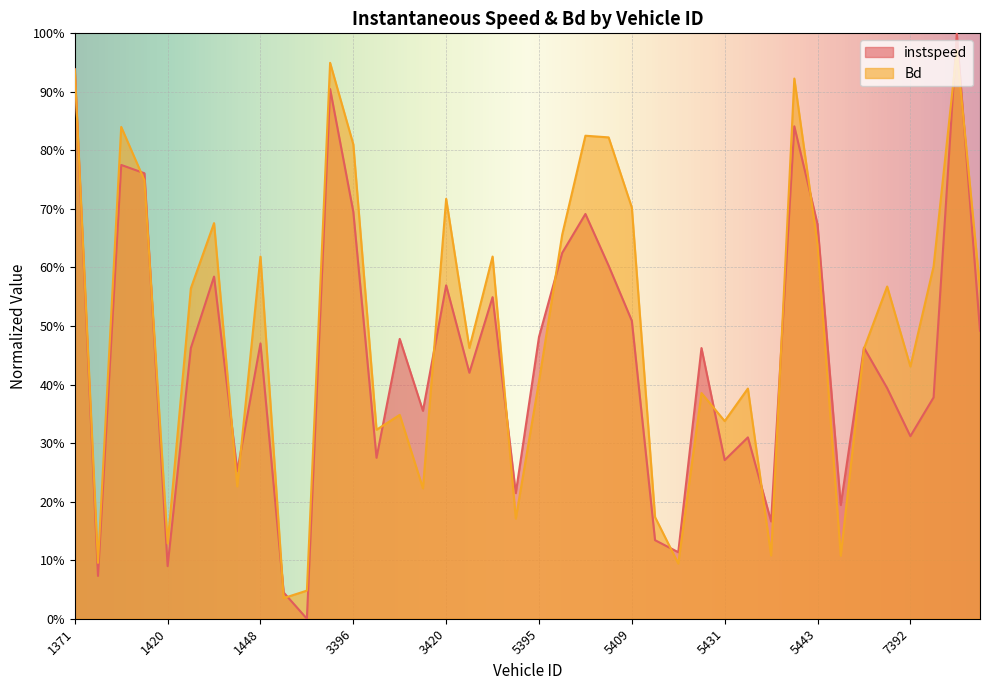

Rank the series by their average value, from lowest to highest.

instspeed, Bd